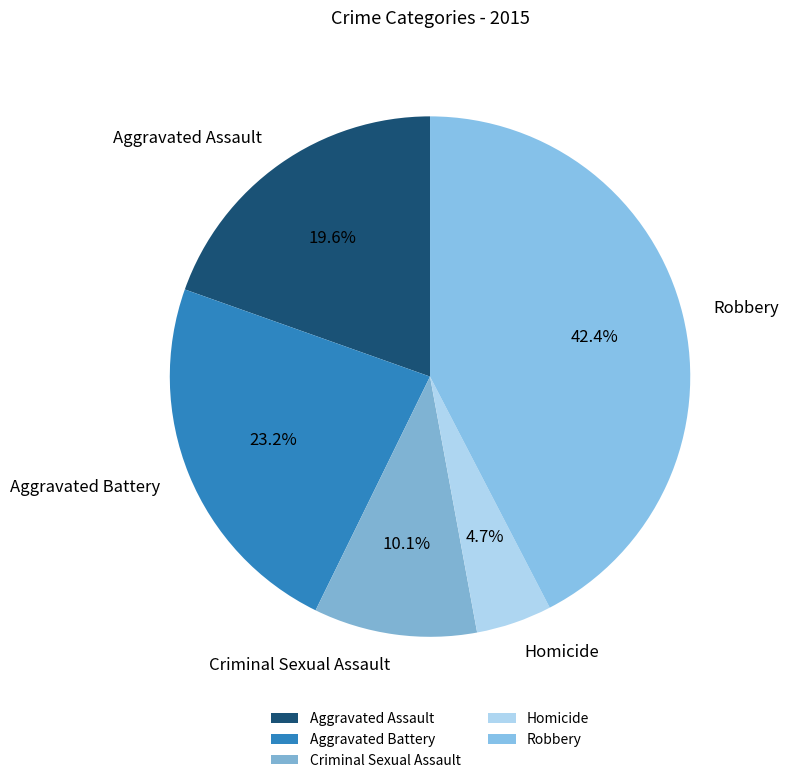

To the nearest percent, what is the average slice percentage?

20%